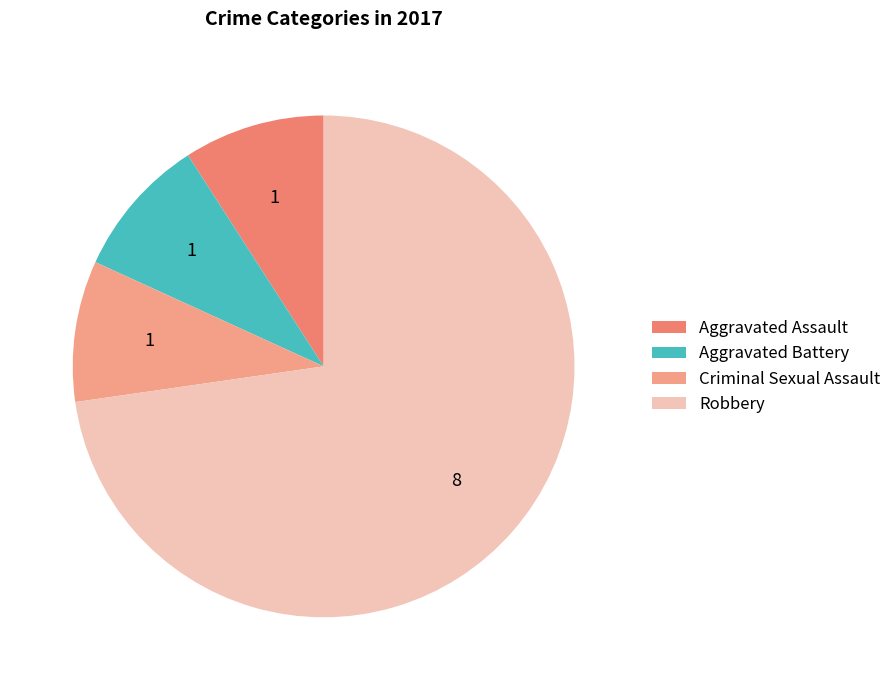

What is the ratio of the value at Criminal Sexual Assault to the value at Aggravated Battery?

1.0